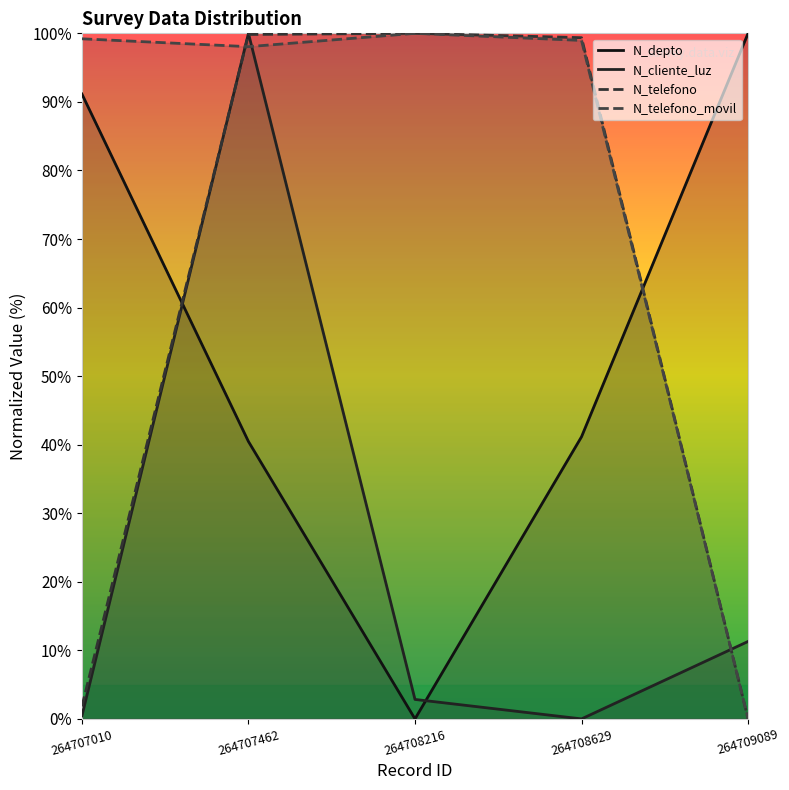

How many values in N_telefono_movil are above zero?

4